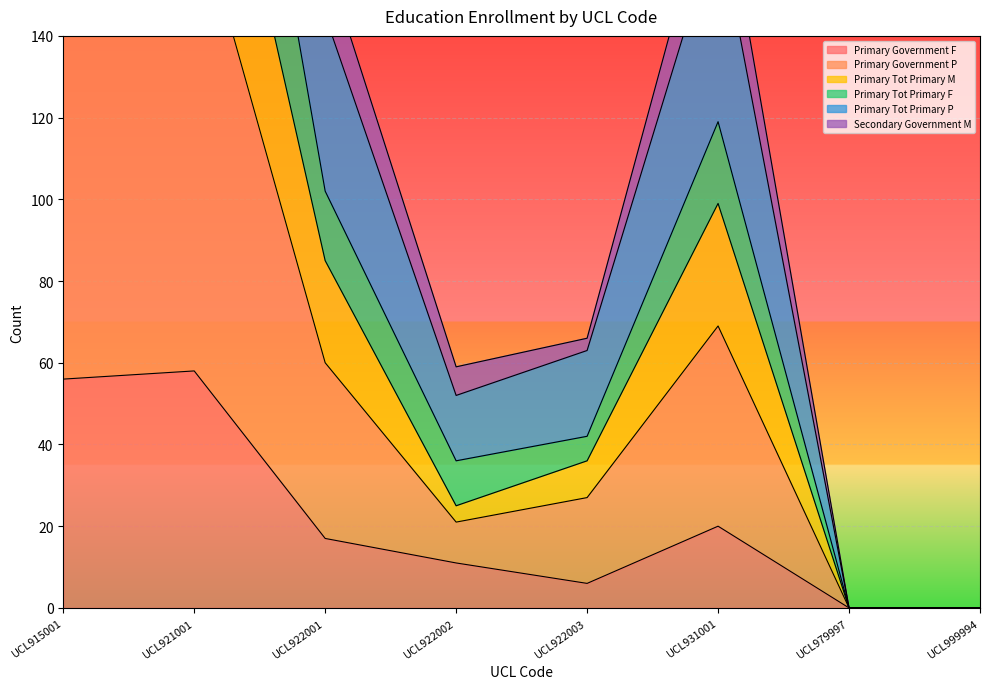

The Primary_Government_F series shows 56 at UCL915001. True or false?

True